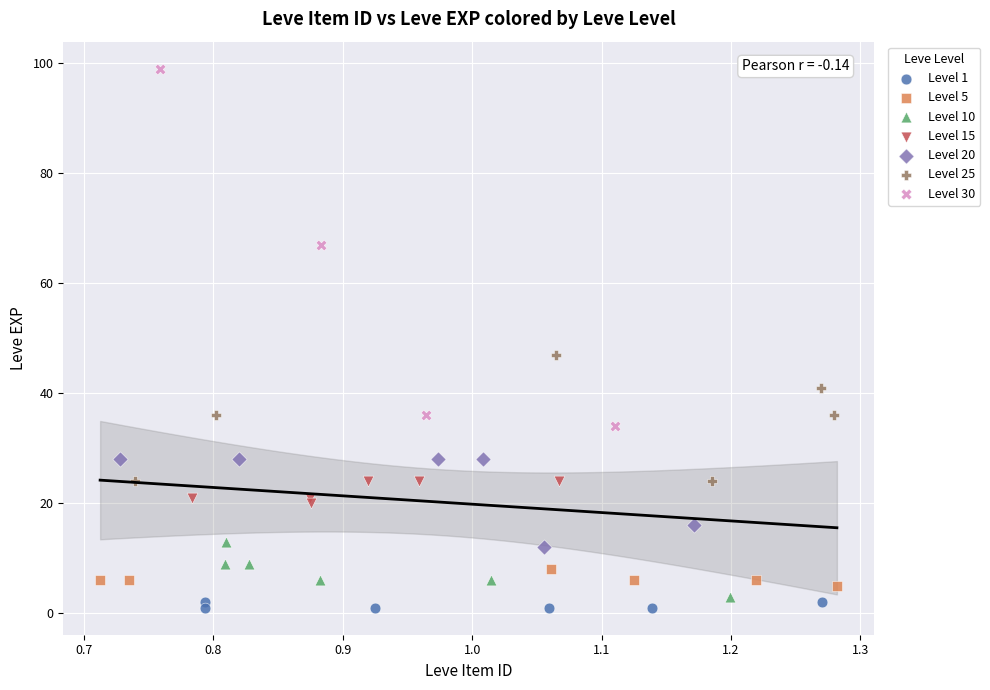

Which series has the largest Y range (max minus min)?

Level 30